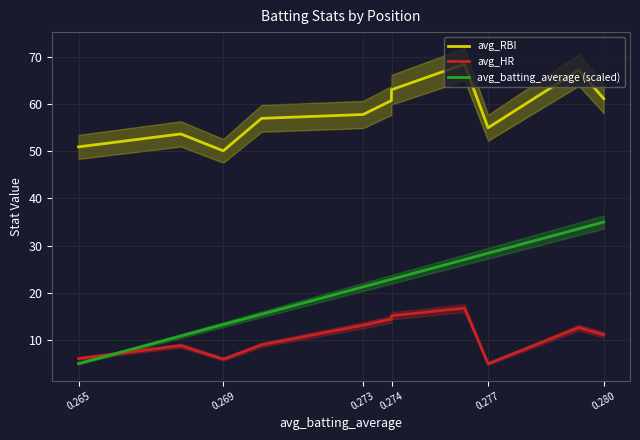

List the series in order of their overall mean, lowest first.

avg_HR, avg_batting_average (scaled), avg_RBI